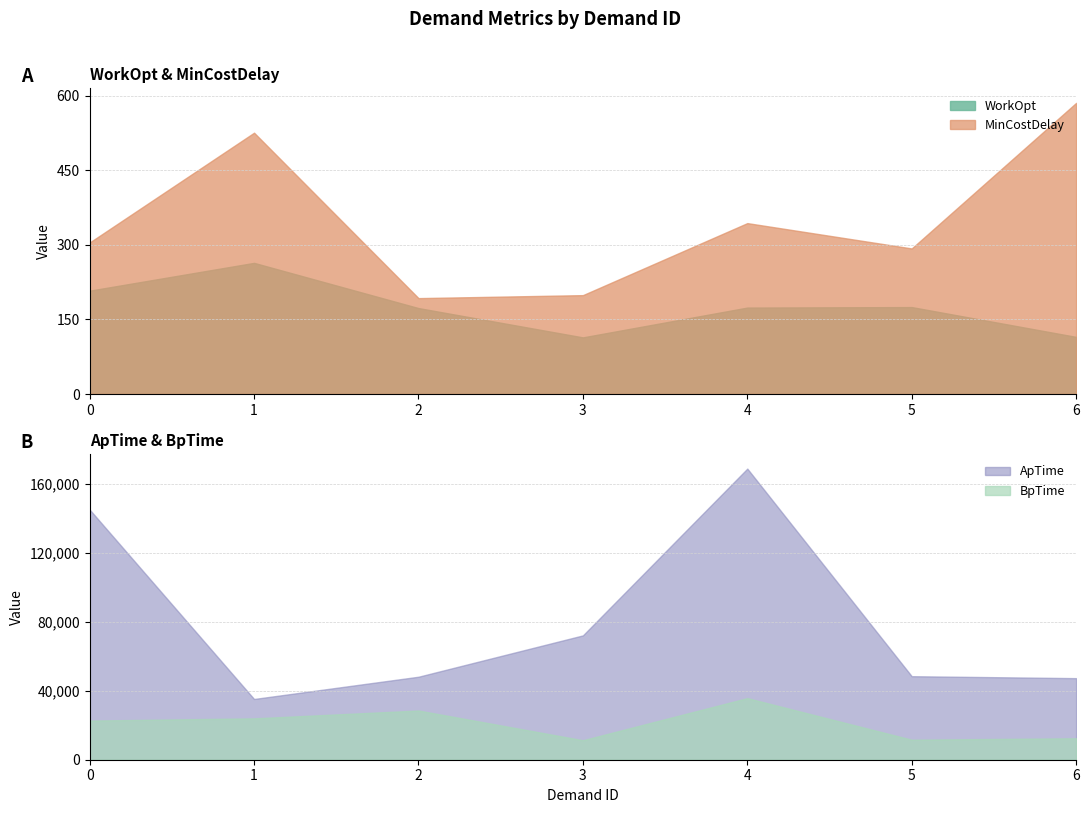

How many lines are shown in the chart?

4